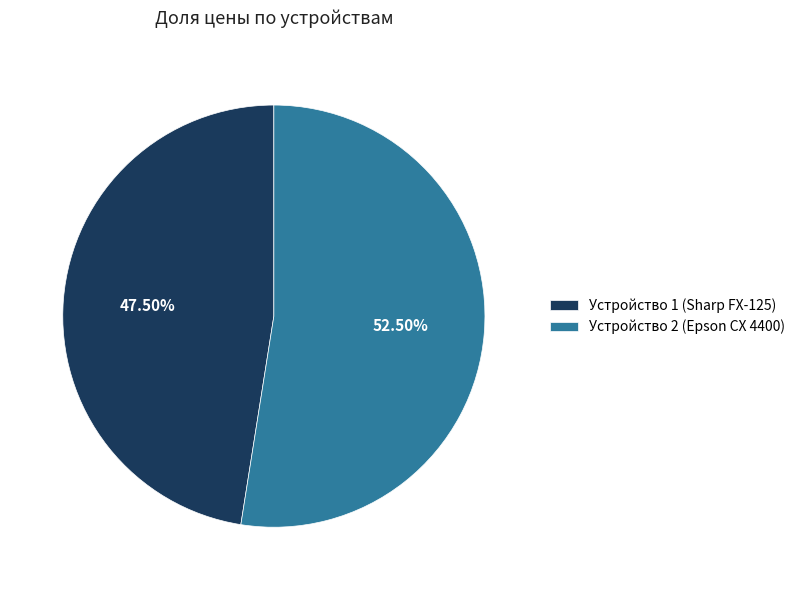

What is the ratio of the value at Устройство 2 (Epson CX 4400) to the value at Устройство 1 (Sharp FX-125)?

1.1